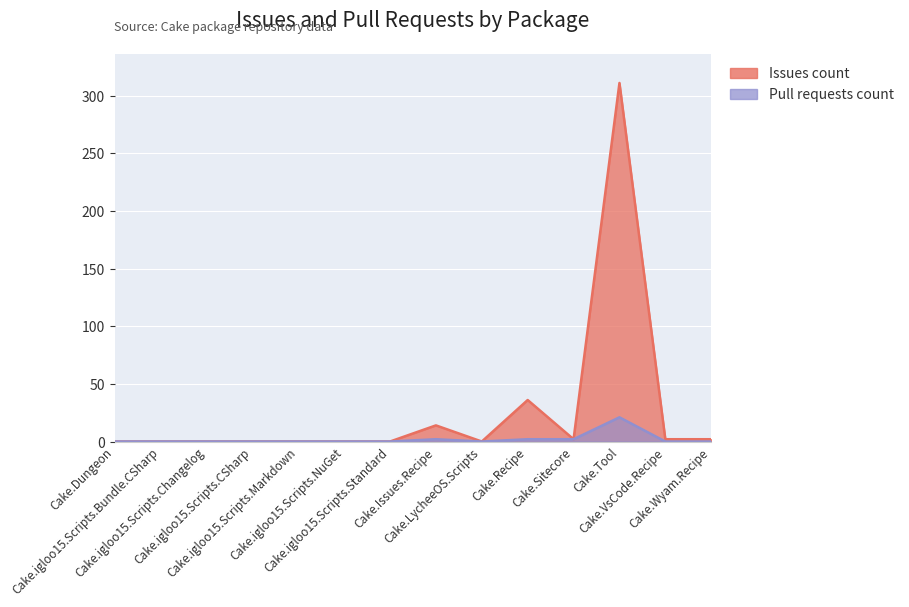

How many series are shown in this chart?

2